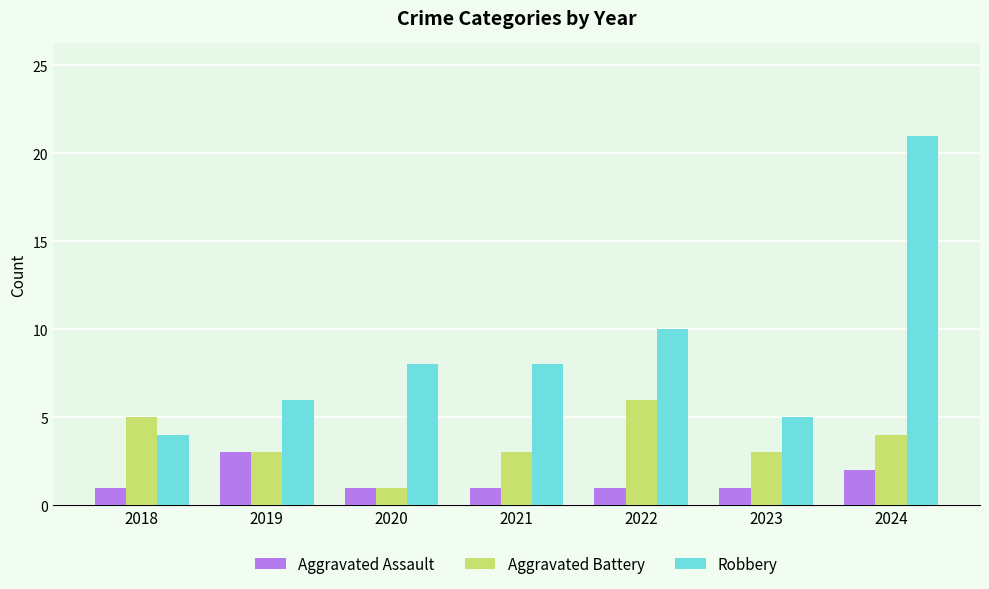

At how many categories does at least one series exceed 17?

1